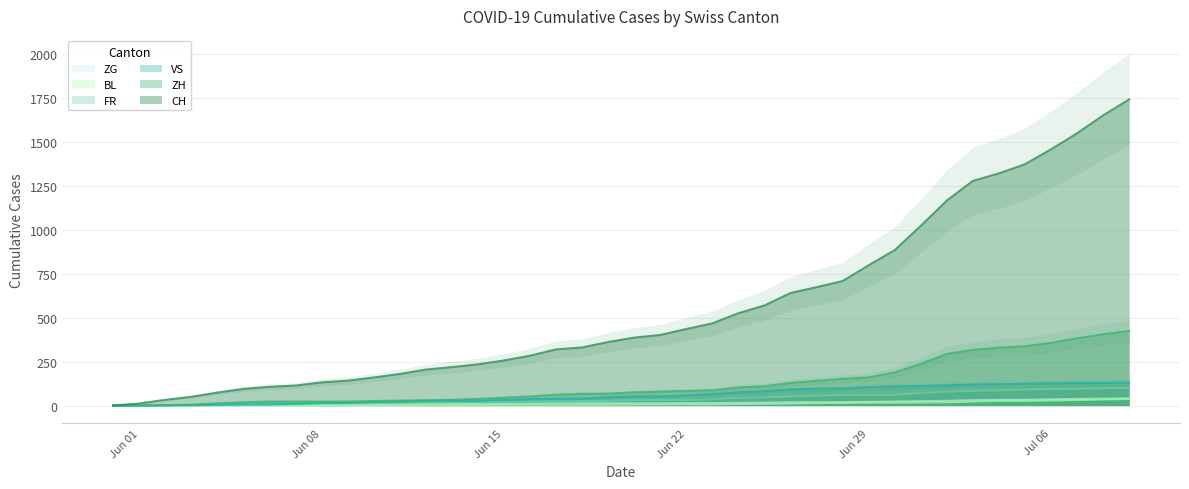

How many series are shown in this chart?

6